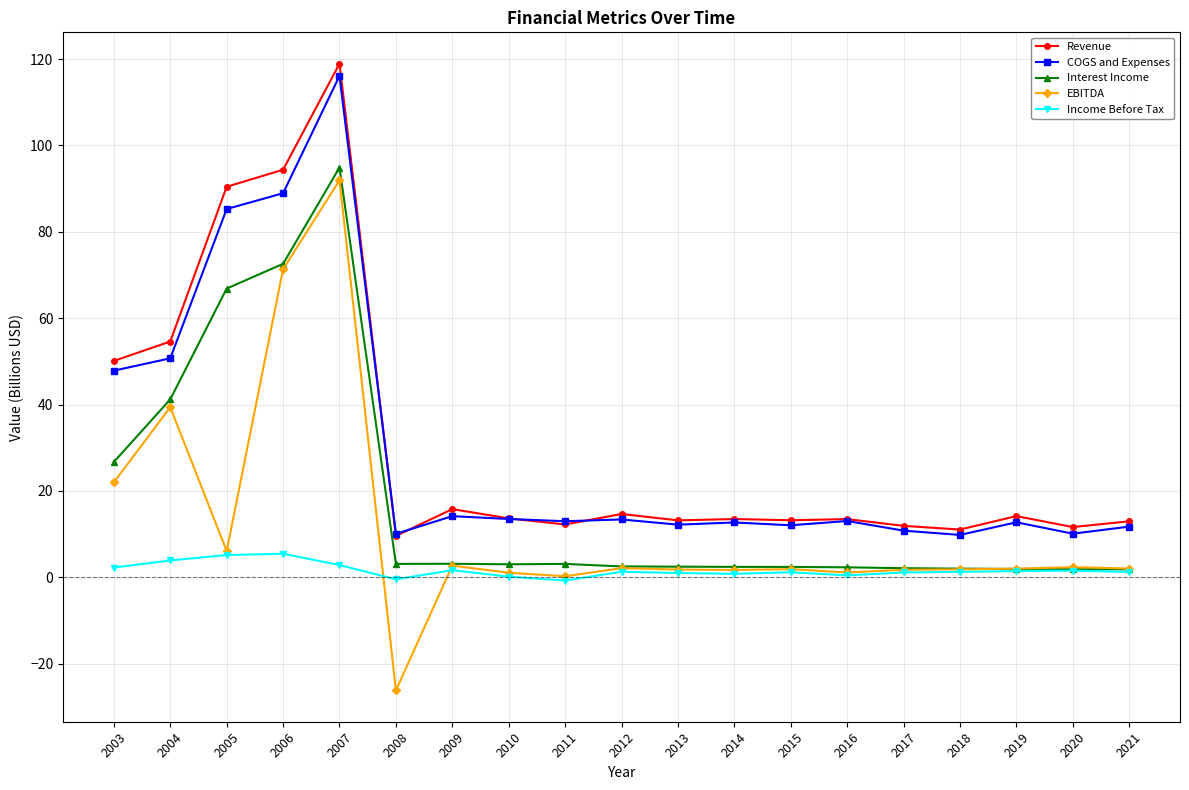

How many lines are shown in the chart?

5